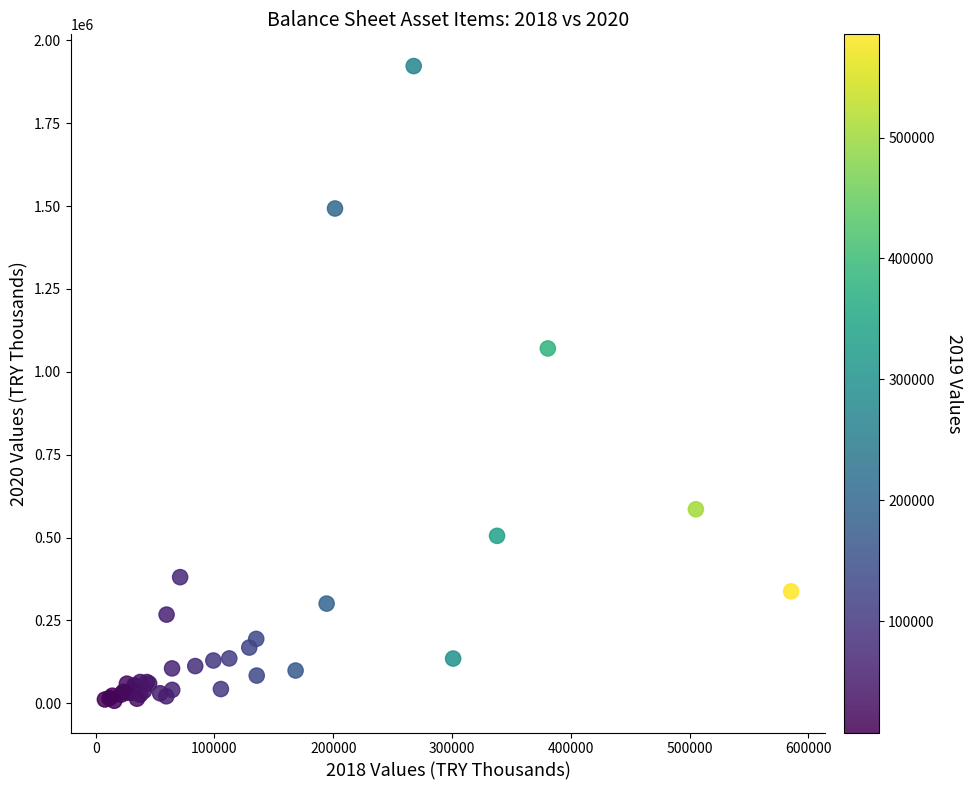

What Y value in the scatter plot is closest to 965053?

1070561.9